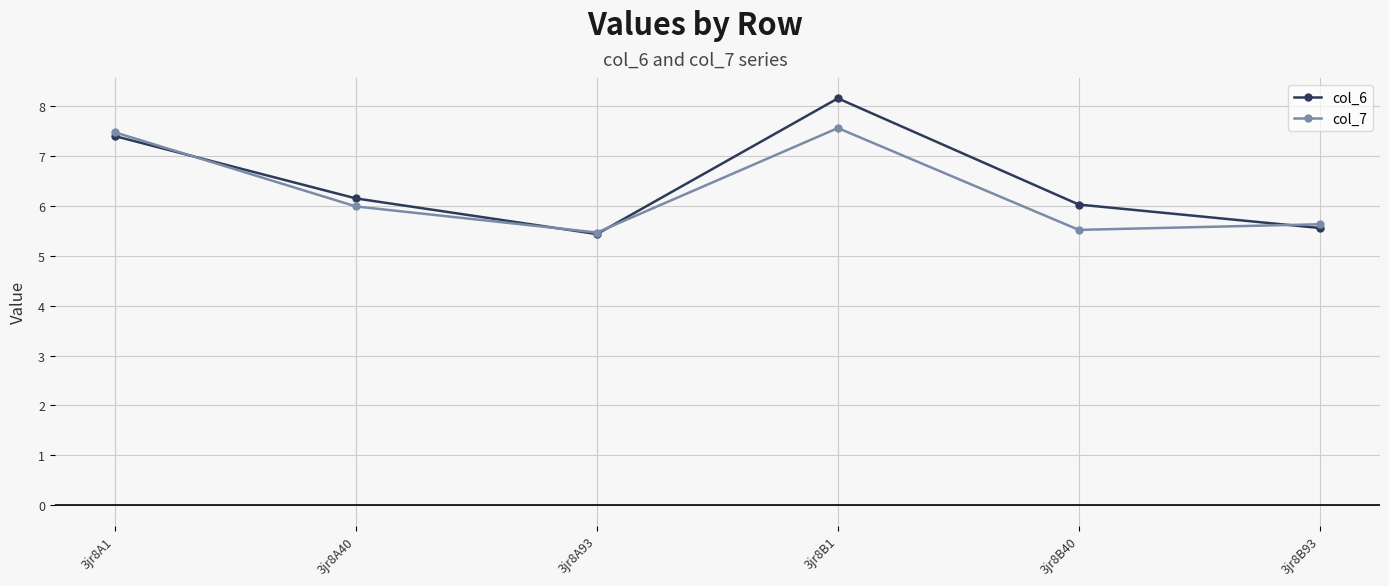

List the series in order of their peak value, highest first.

col_6, col_7